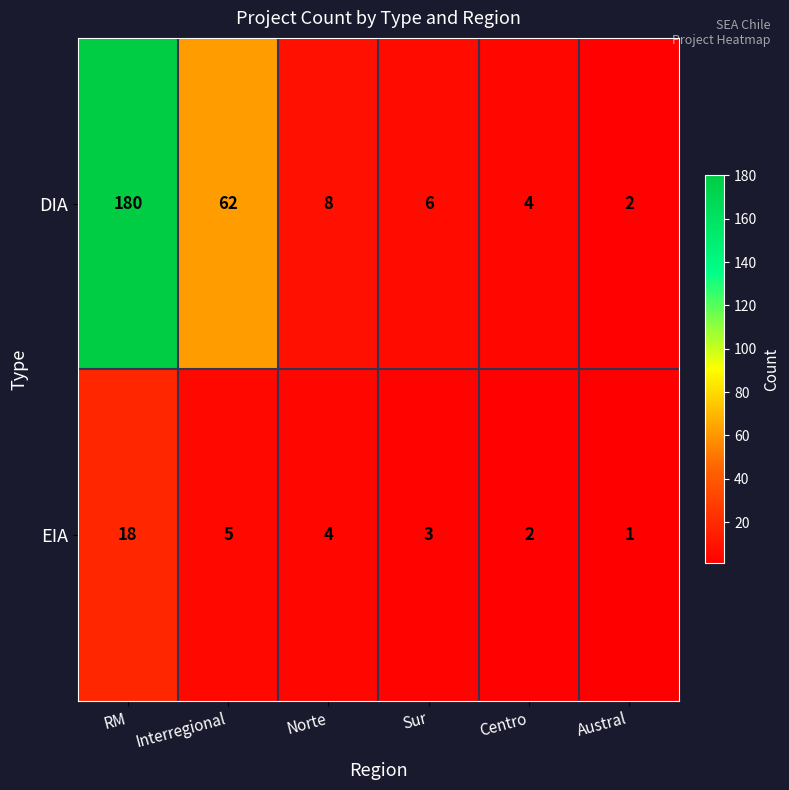

Which label corresponds to the smallest value in the chart?

Austral